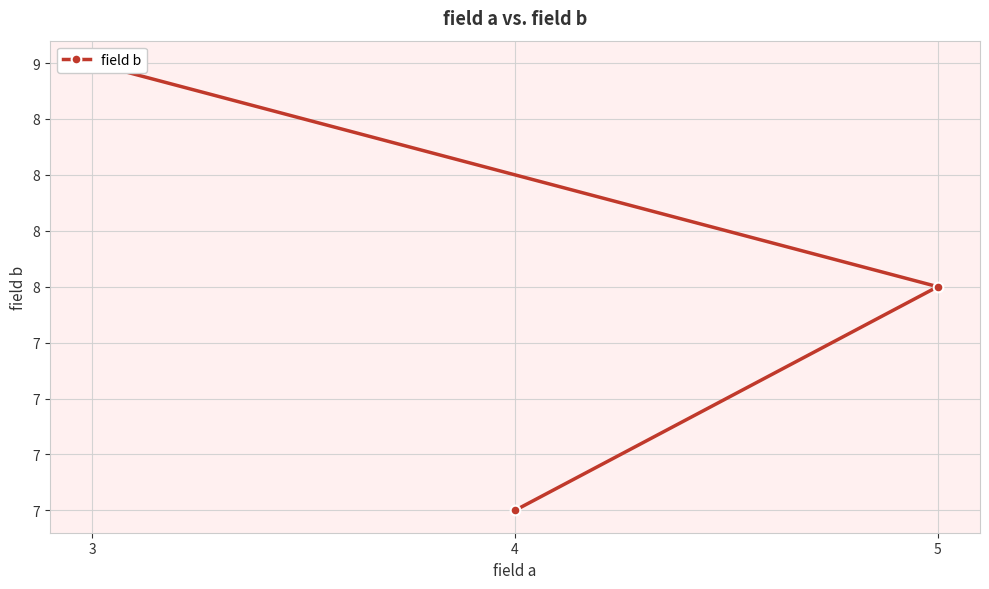

Count the values in the range 7 to 9.

3